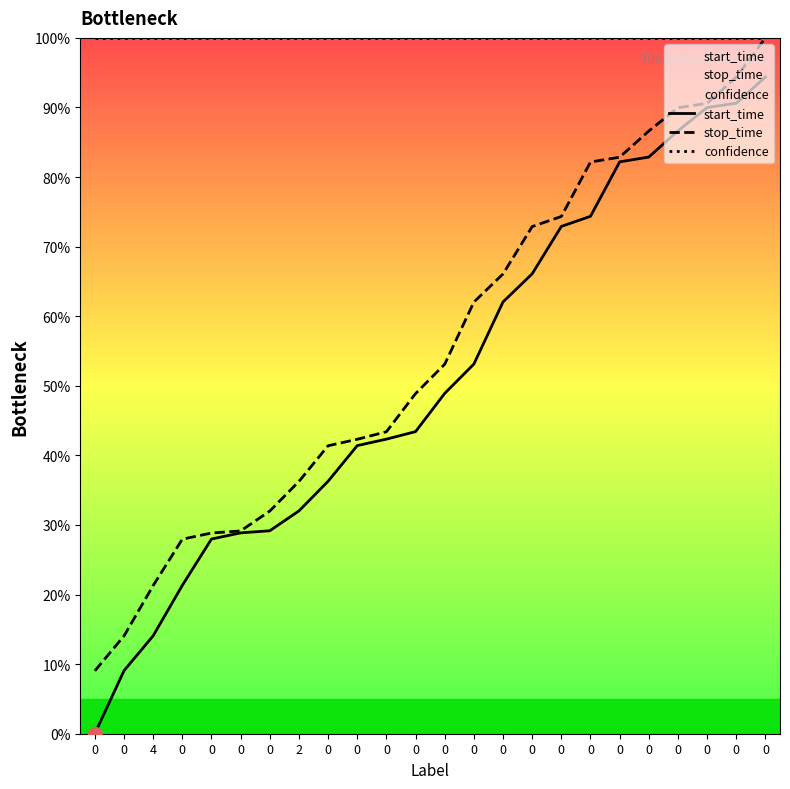

Reading left to right, transcribe all the data shown in this chart.

start_time: 0=0.0	0=9.1	4=14.1	0=21.3	0=28.0	0=28.9	0=29.2	2=32.0	0=36.3	0=41.4	0=42.3	0=43.4	0=48.9	0=53.1	0=62.1	0=66.1	0=72.9	0=74.4	0=82.2	0=82.9	0=86.6	0=90.0	0=90.6	0=94.4
stop_time: 0=9.0	0=14.1	4=21.3	0=28.0	0=28.8	0=29.1	0=32.0	2=36.3	0=41.4	0=42.3	0=43.4	0=48.9	0=53.1	0=62.0	0=66.1	0=72.9	0=74.3	0=82.2	0=82.9	0=86.6	0=90.0	0=90.6	0=94.4	0=100.0
confidence: 0=100.0	0=100.0	4=100.0	0=100.0	0=100.0	0=100.0	0=100.0	2=100.0	0=100.0	0=100.0	0=100.0	0=100.0	0=100.0	0=100.0	0=100.0	0=100.0	0=100.0	0=100.0	0=100.0	0=100.0	0=100.0	0=100.0	0=100.0	0=100.0